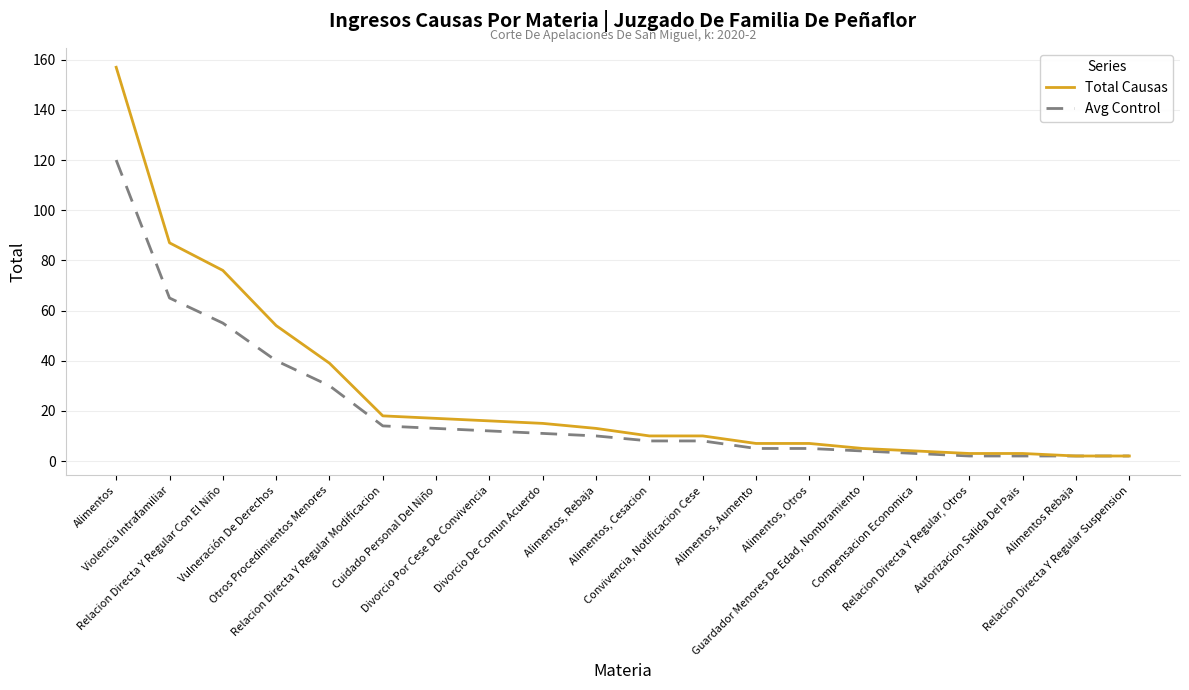

List the series in order of their peak value, highest first.

Total Causas, Avg Control